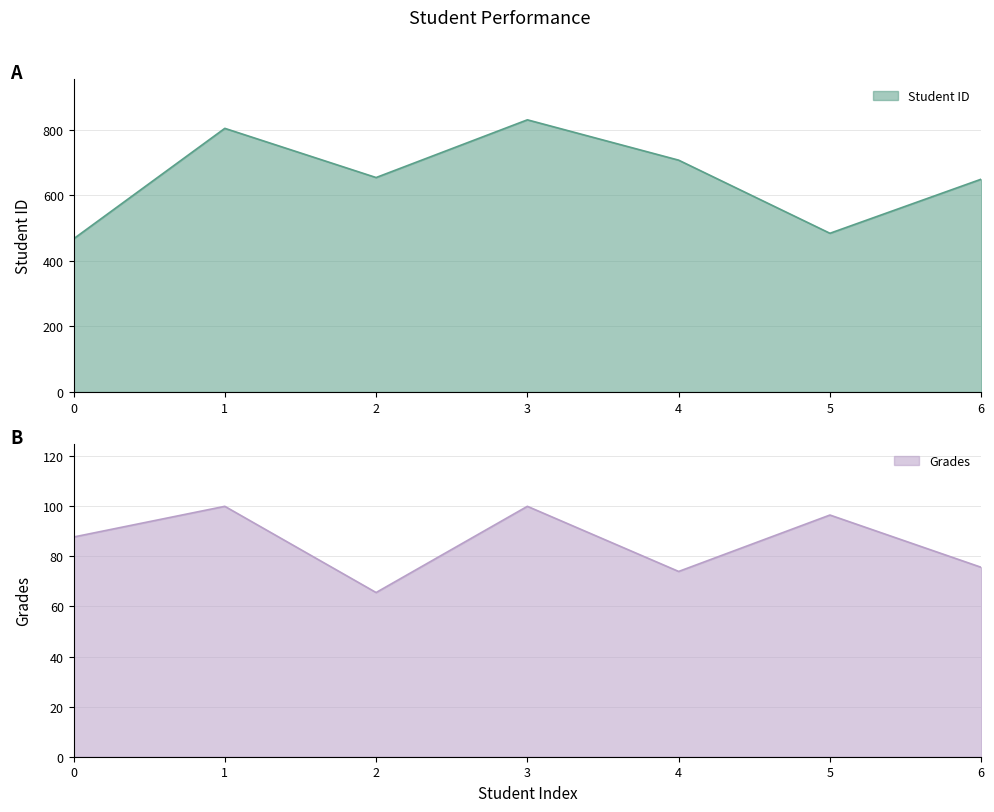

Rank the series at 1 from highest to lowest value.

Student ID, Grades